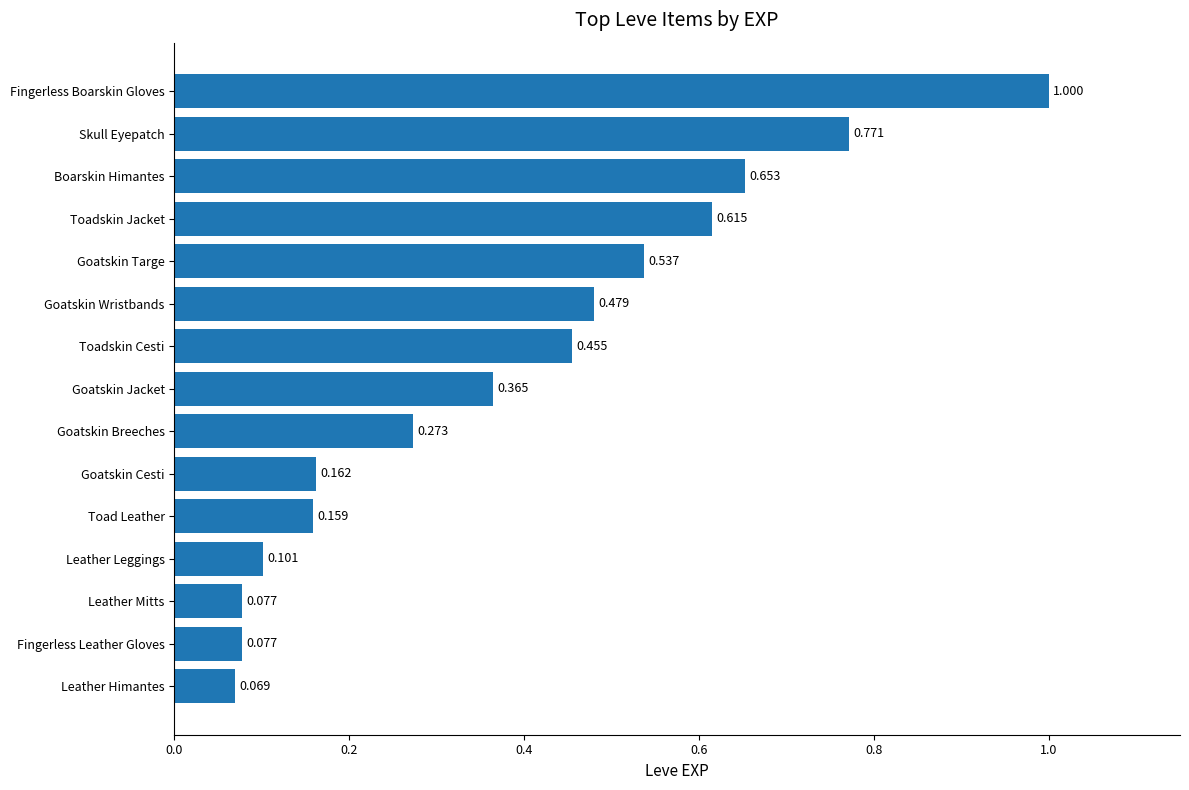

How many bars are there in total?

15